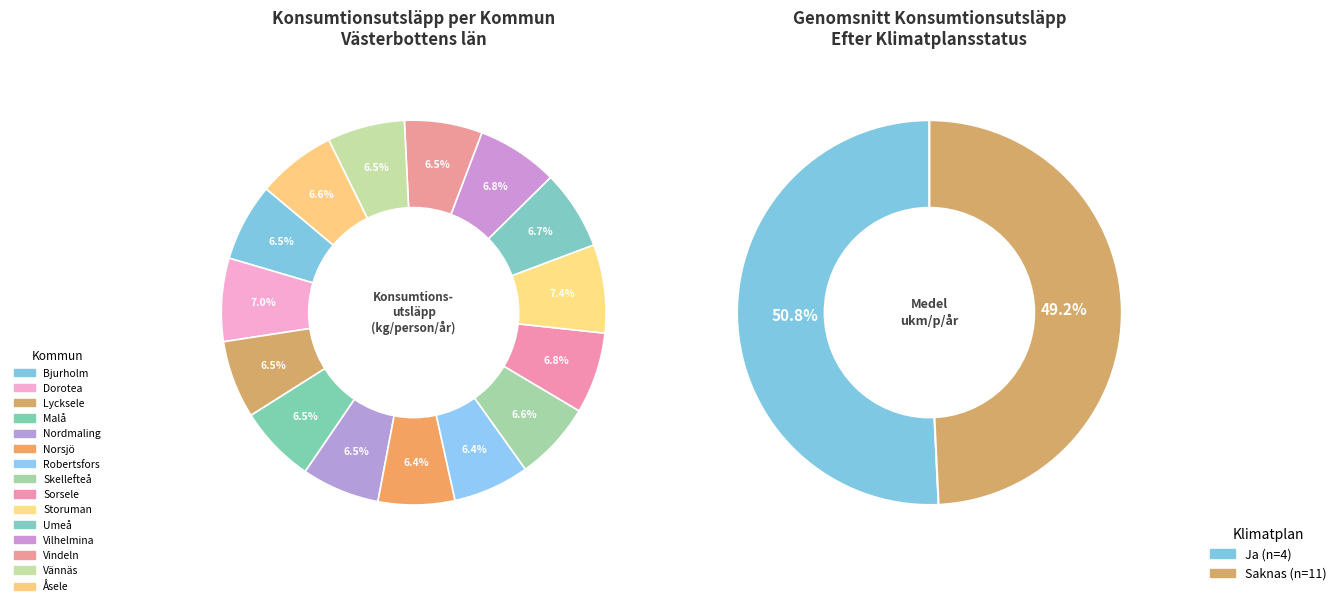

Is it true that Vilhelmina is 14% of the pie?

False